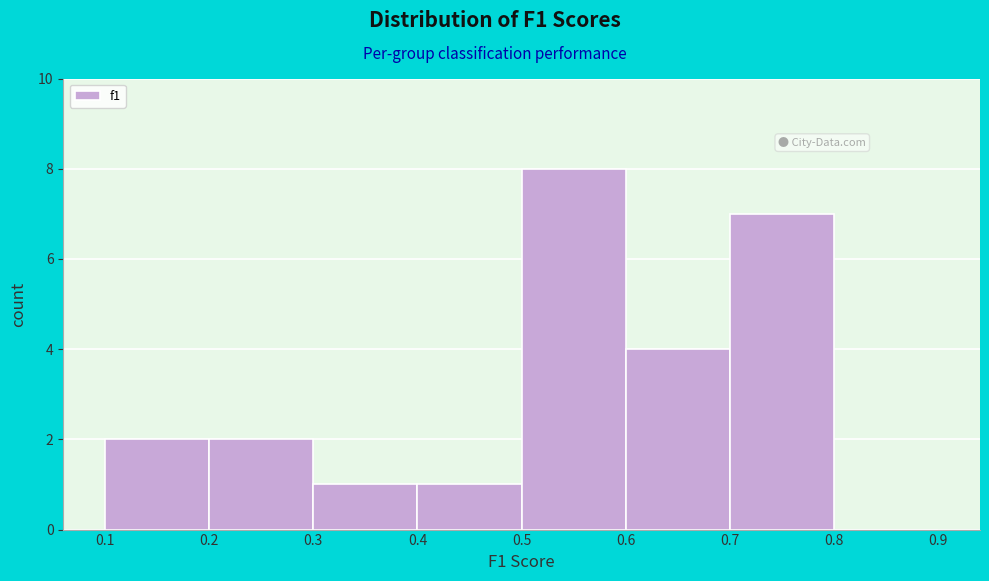

Reading left to right, transcribe this chart: for each bar, give the range it covers on the x-axis and its height. The values are not printed on the chart, so give them approximately, as read against the axis.

0.1 to 0.2: 2
0.2 to 0.3: 2
0.3 to 0.4: 1
0.4 to 0.5: 1
0.5 to 0.6: 8
0.6 to 0.7: 4
0.7 to 0.8: 7
0.8 to 0.9: 0